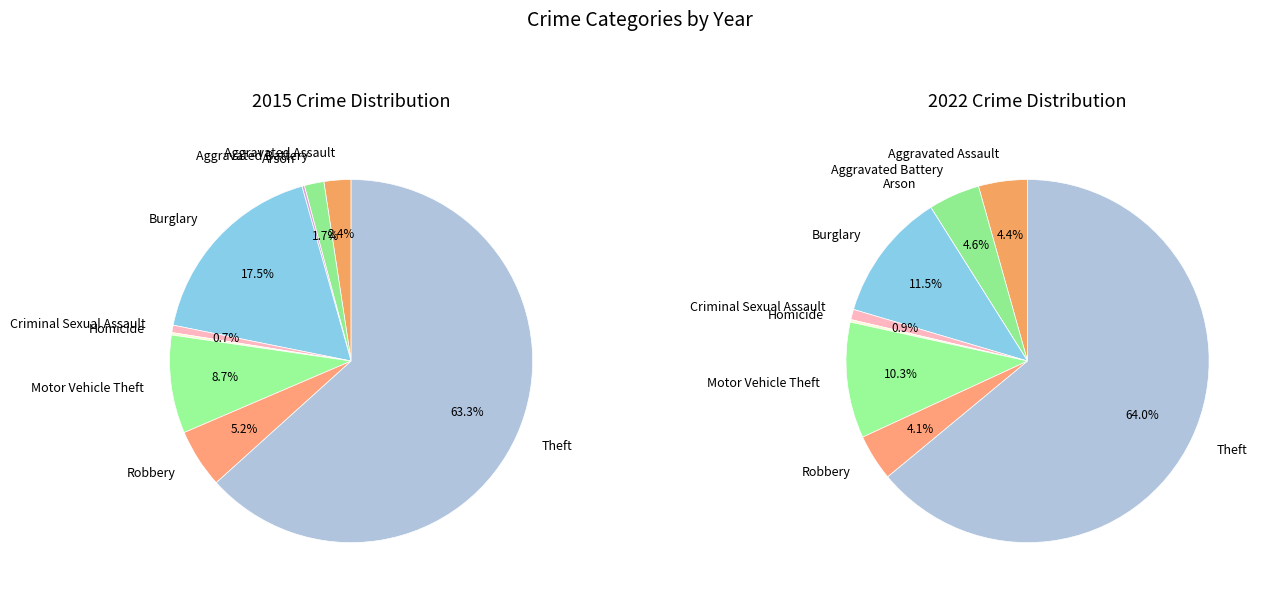

To the nearest percent, what is the average slice percentage?

11%